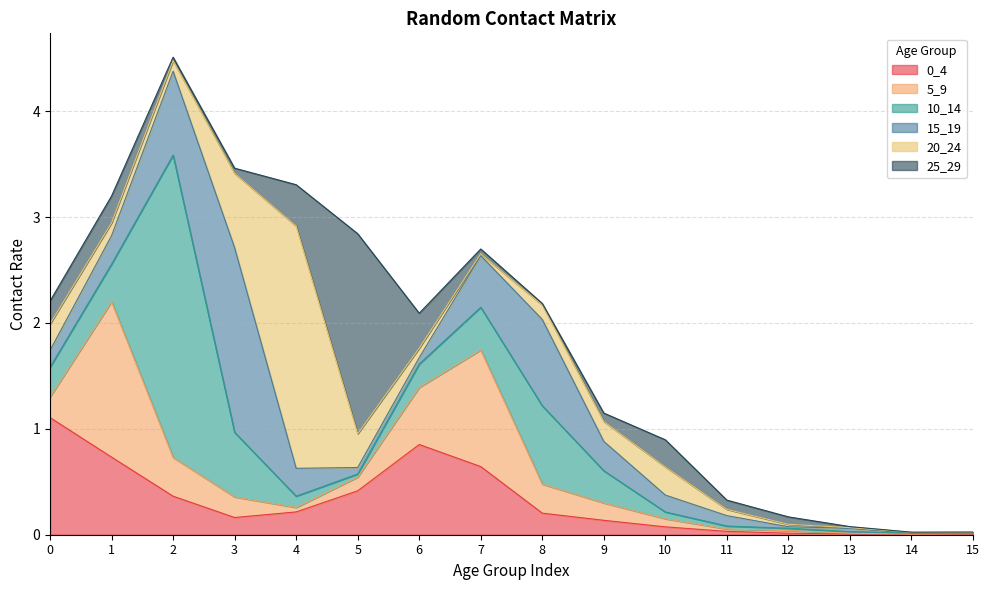

How many series are shown in this chart?

6